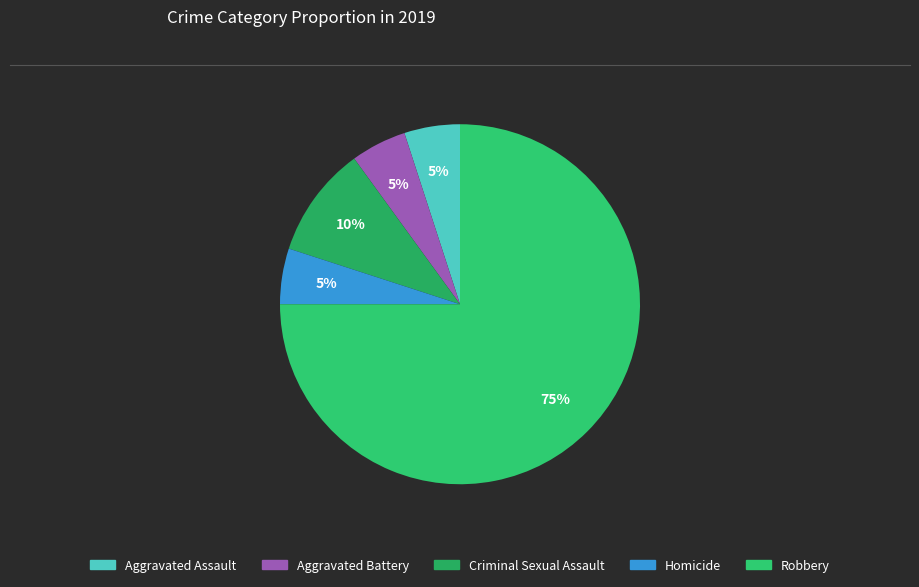

Is it true that Robbery is 84% of the pie?

False